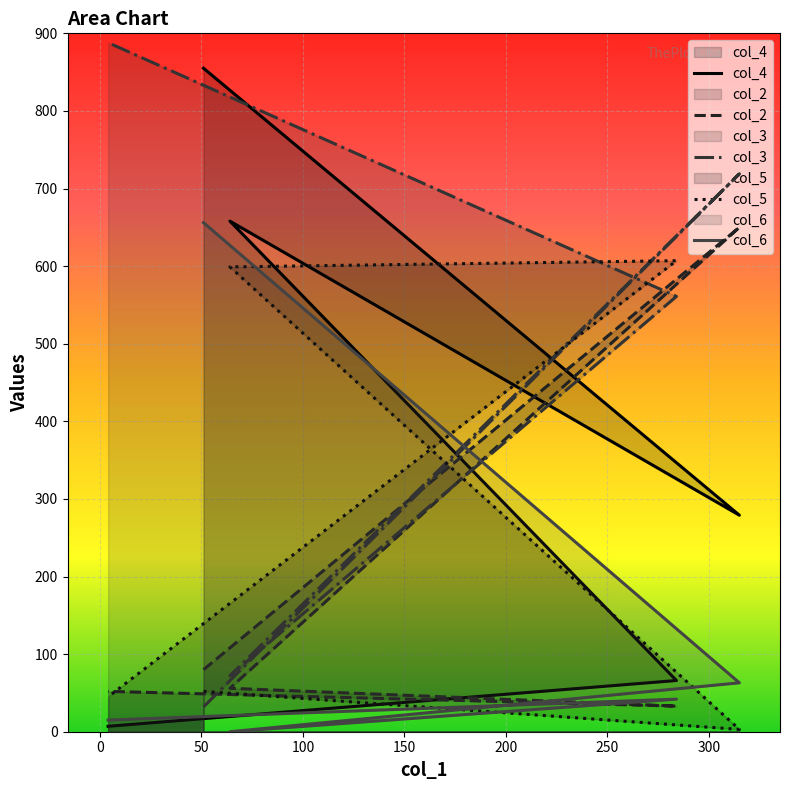

Which series has the largest range (max minus min)?

col_3